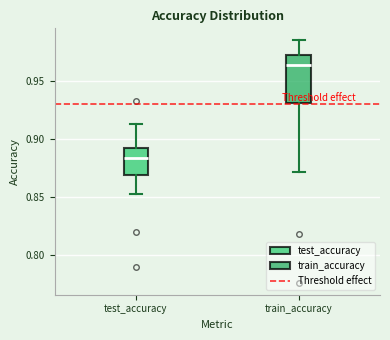

Where is the upper edge of the box for test_accuracy on the y-axis? The values are not printed on the chart, so give them approximately, as read against the axis.

0.895